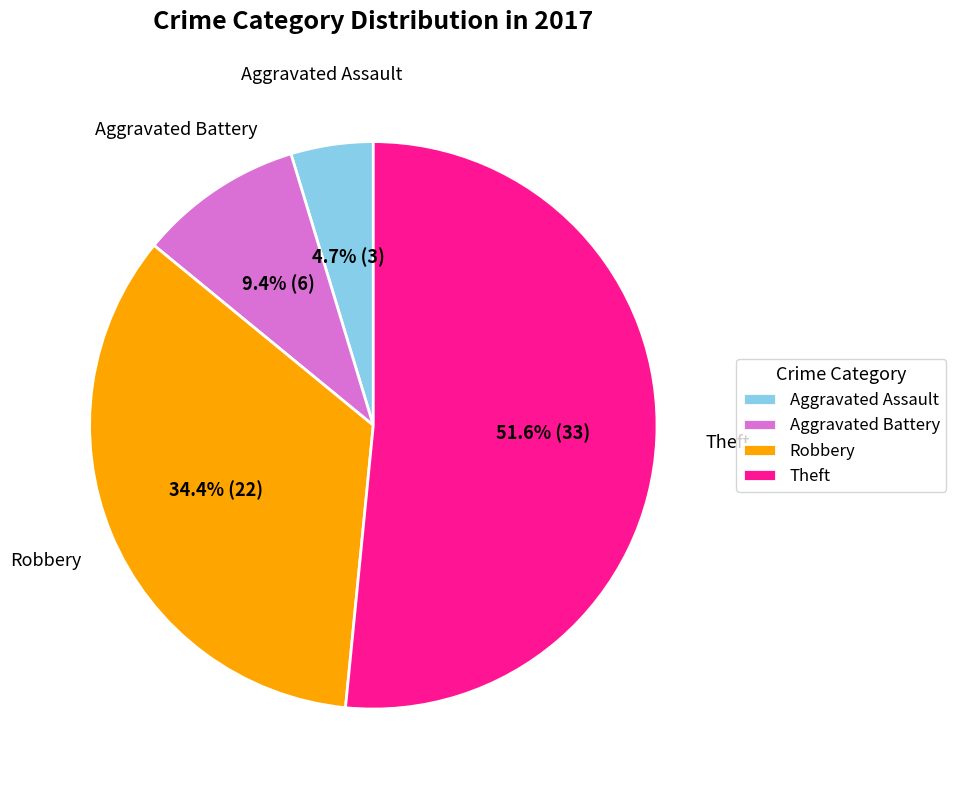

What is the largest slice in the pie chart?

Theft